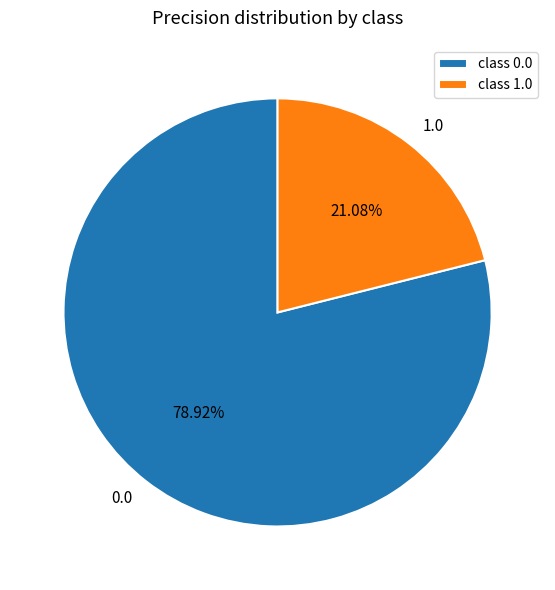

How many slices are in this pie chart?

2